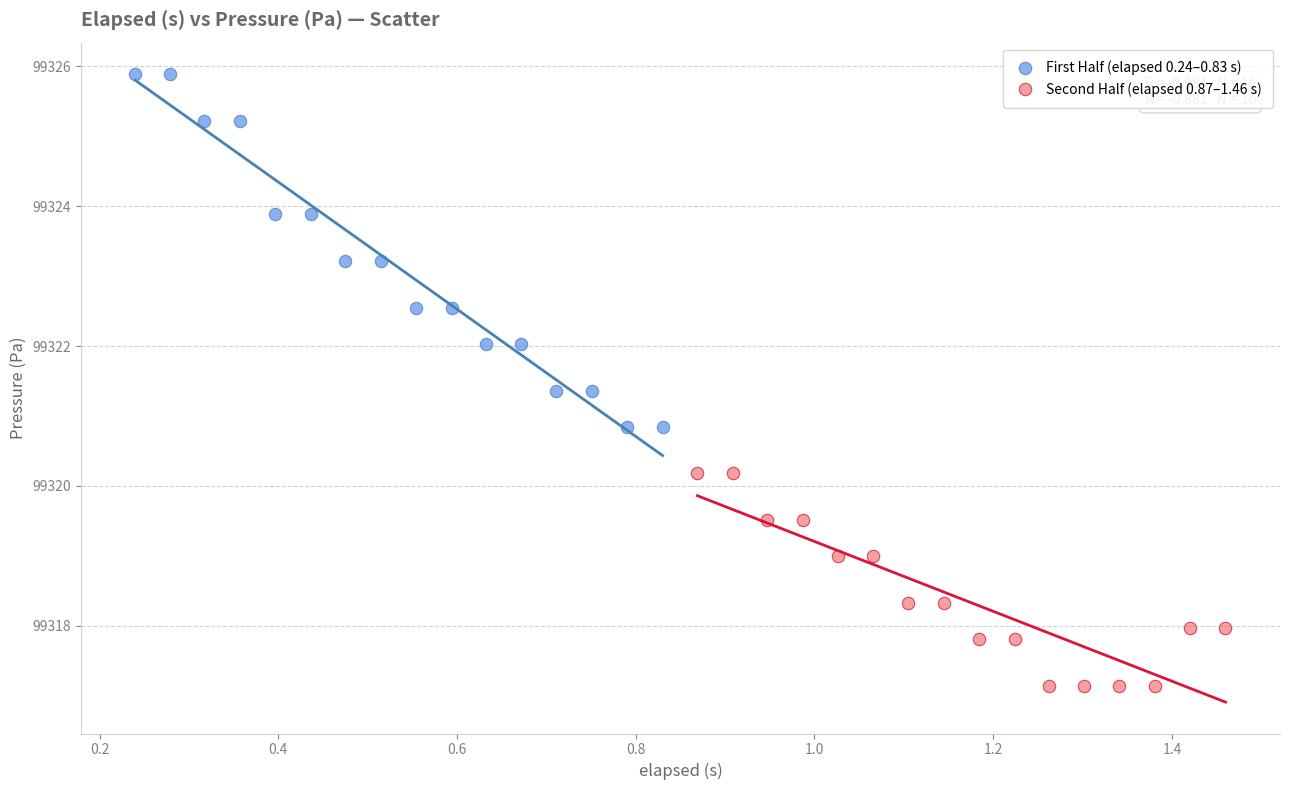

What are all the series names shown in the legend?

First Half (elapsed 0.24–0.83 s), Second Half (elapsed 0.87–1.46 s)